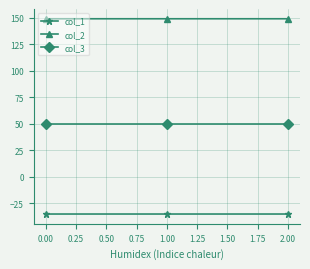

Is the value of col_1 at 0.00 greater than the value of col_3 at 1.00?

No